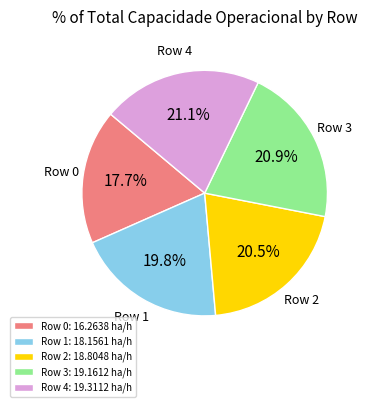

What is the ratio of the value at Row 0: 16.2638 ha/h to the value at Row 2: 18.8048 ha/h?

0.9